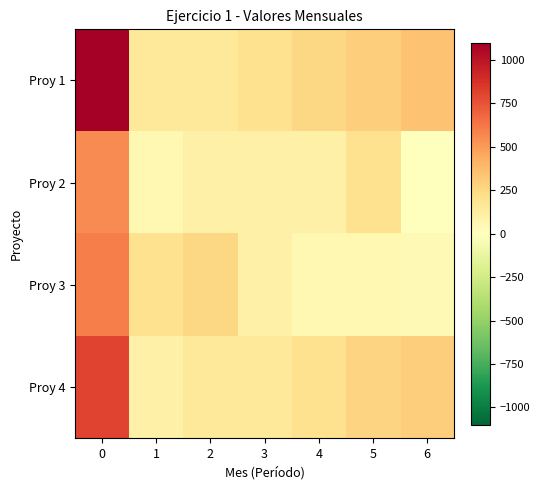

At 0, list the series in order from smallest to largest.

row_1, row_2, row_3, row_0